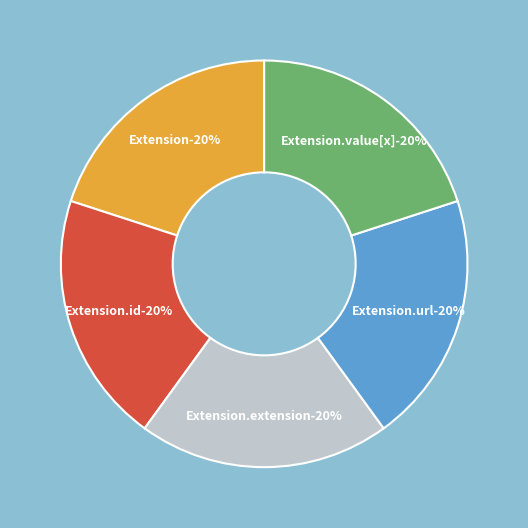

Is there any slice that represents more than half of the pie?

No